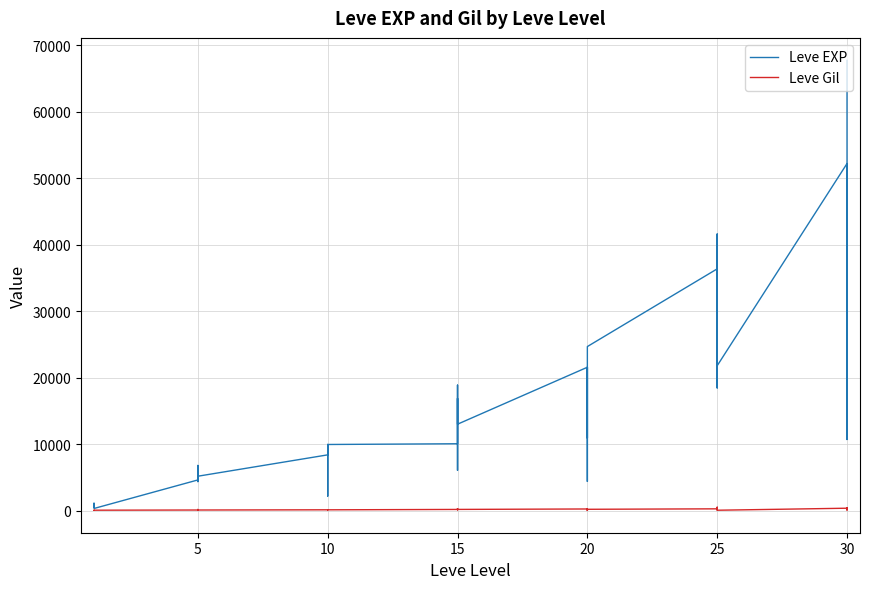

How many lines are shown in the chart?

2